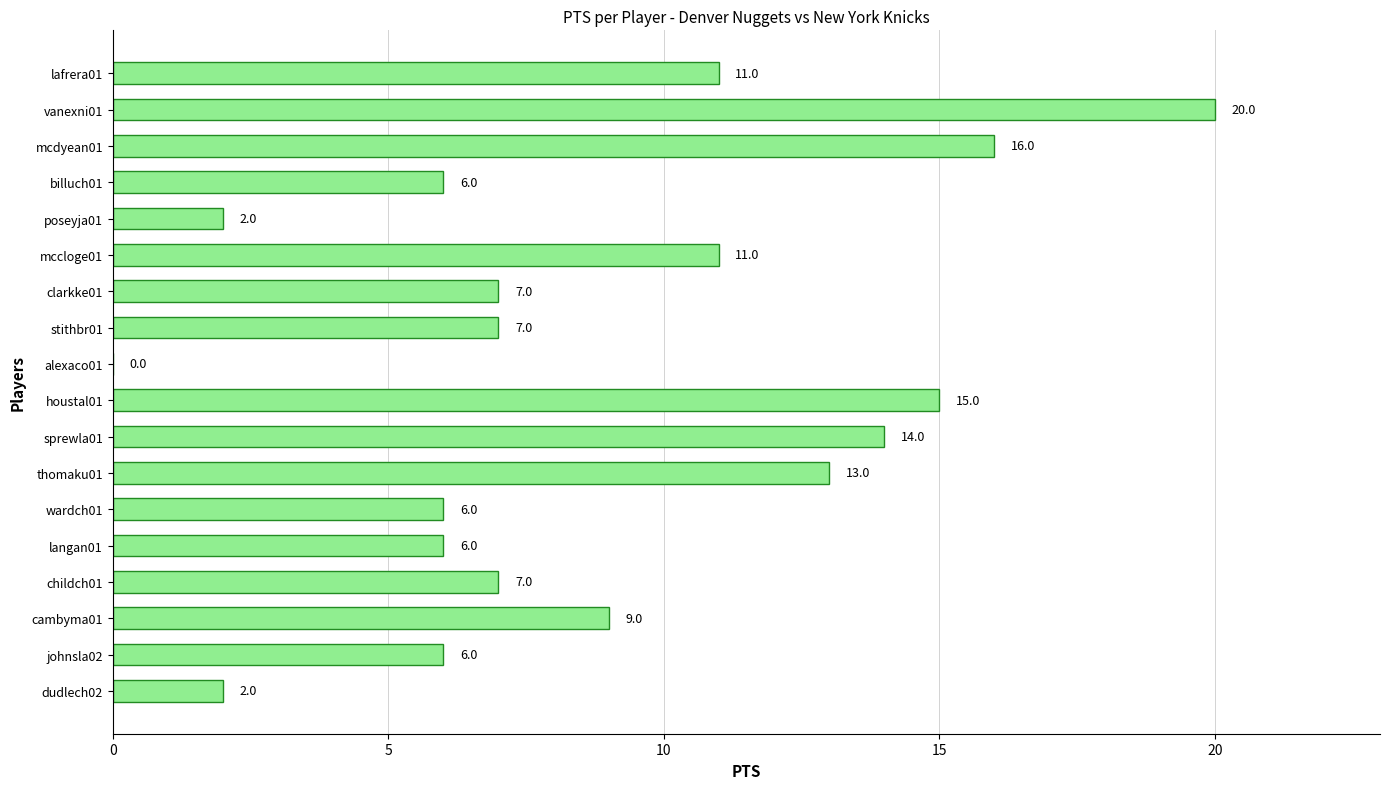

Which has a higher value, stithbr01 or johnsla02?

stithbr01